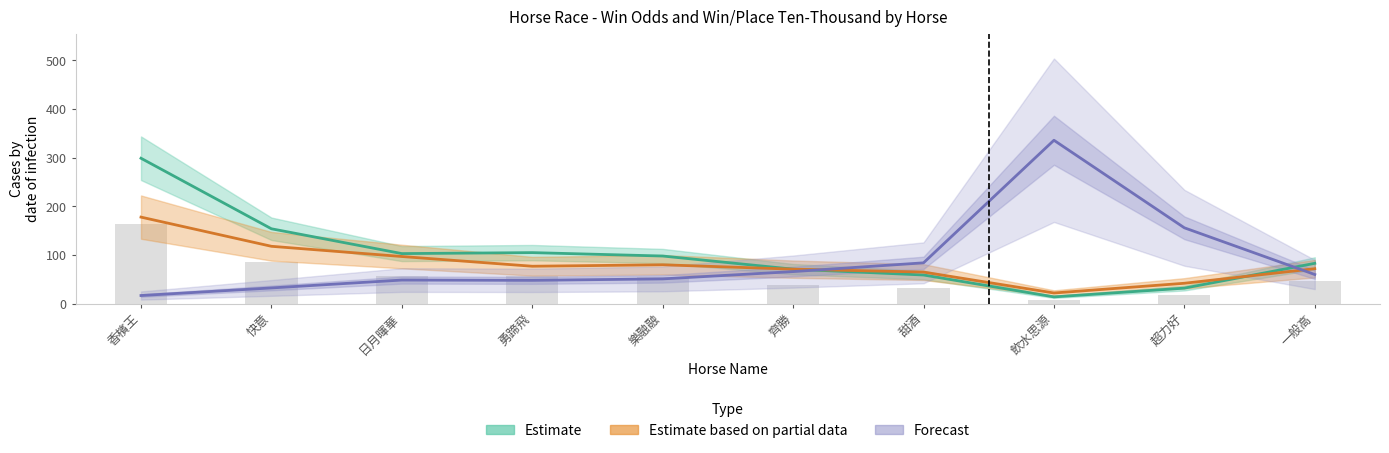

Reading left to right, transcribe all the data shown in this chart.

WinOdd: 16.8	32.4	48.6	48.0	51.0	66.0	84.0	336.0	156.0	60.0
WinInTenThousand: 299.0	154.0	103.0	105.0	98.0	71.0	59.0	14.0	32.0	83.0
PInTenThousand: 178.0	118.0	97.0	77.0	80.0	71.0	65.0	22.0	42.0	72.0